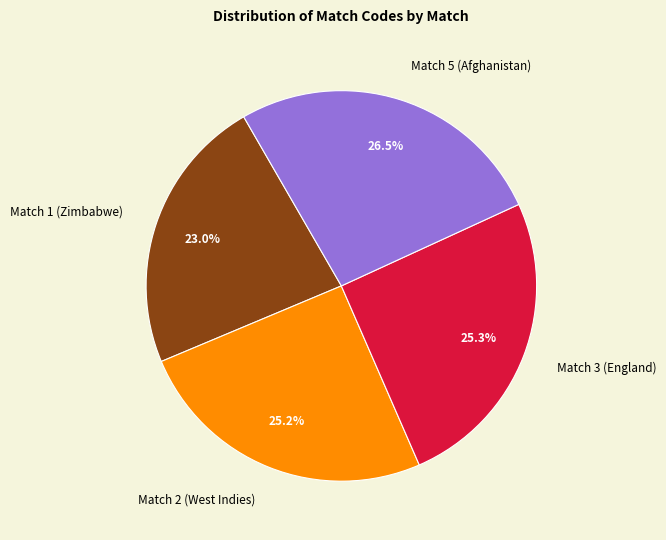

What percentage is NOT represented by Match 3 (England)?

74.7%